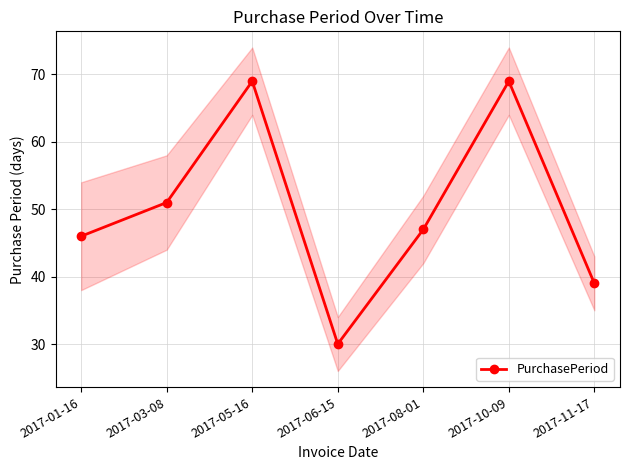

What is the average value?

50